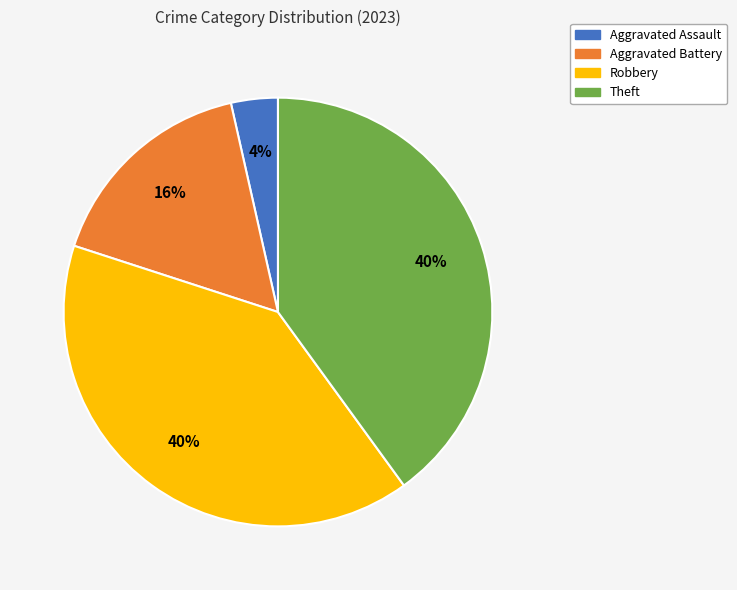

What percentage is the Aggravated Battery slice, to the nearest percent?

16%